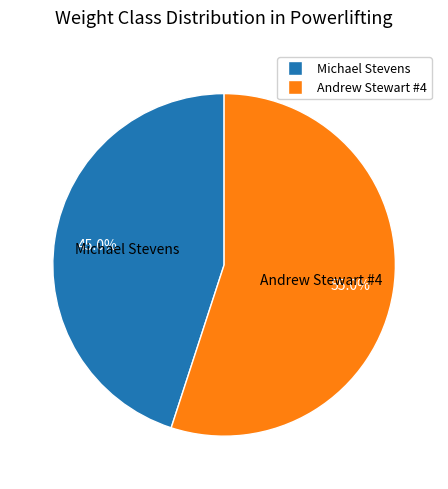

Is it true that Andrew Stewart #4 is 65% of the pie?

False